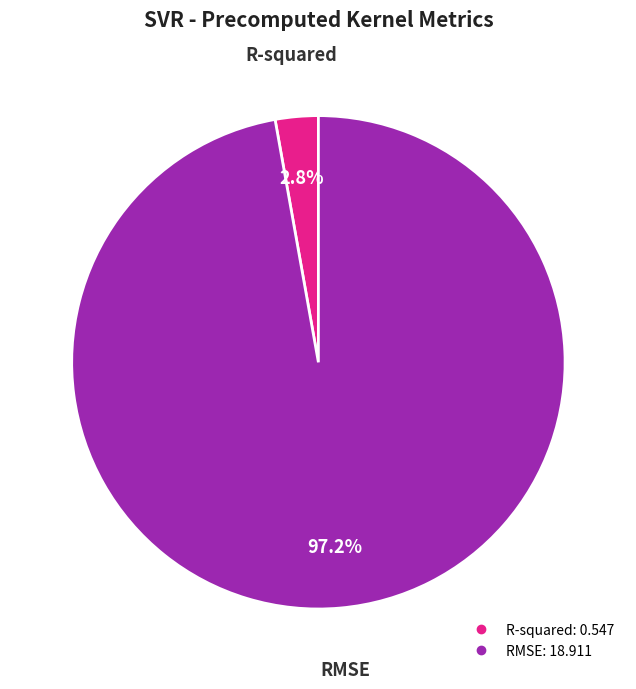

The RMSE slice represents 87% of the pie. True or false?

False